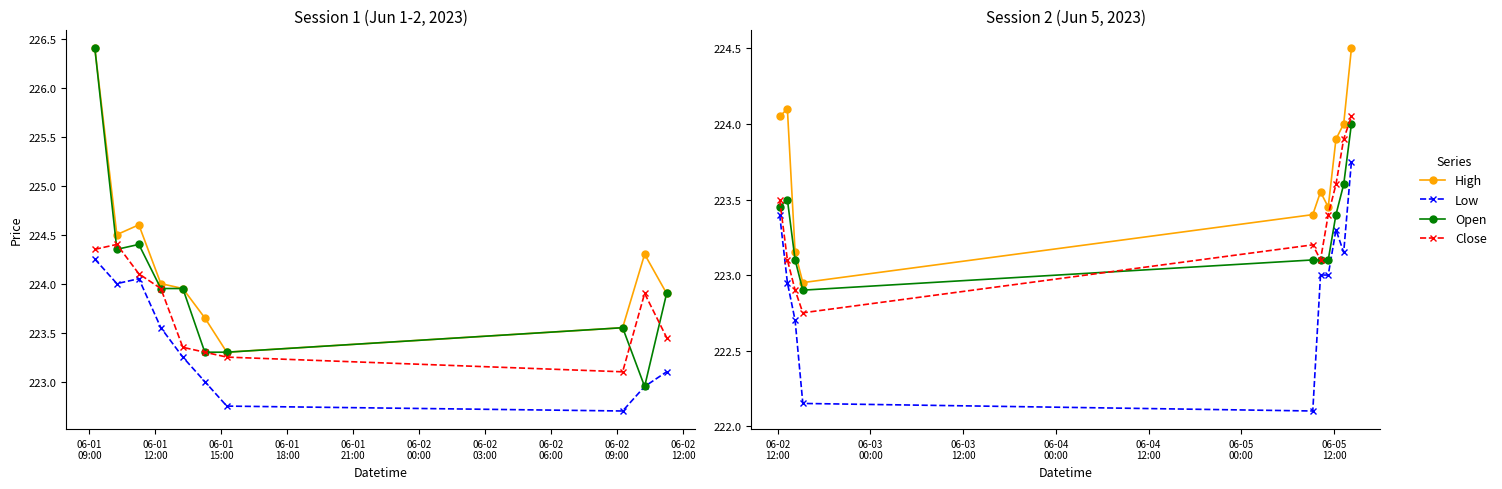

Rank the series at 06-01
15:00 from lowest to highest value.

Low, Close, Open, High